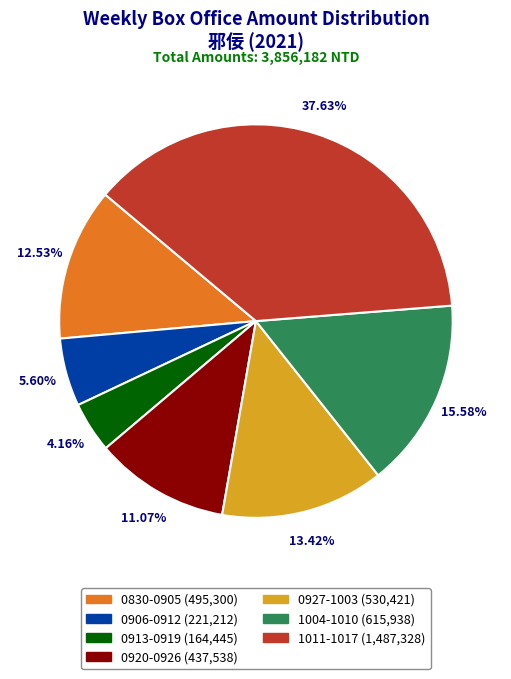

Rank the categories by value from lowest to highest.

0913-0919, 0906-0912, 0920-0926, 0830-0905, 0927-1003, 1004-1010, 1011-1017